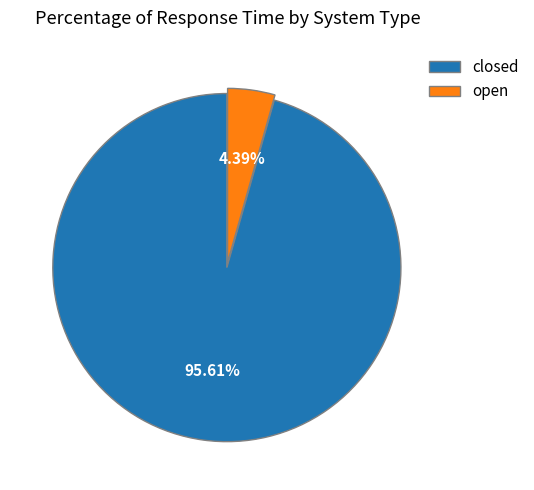

Rank the categories by value from lowest to highest.

open, closed